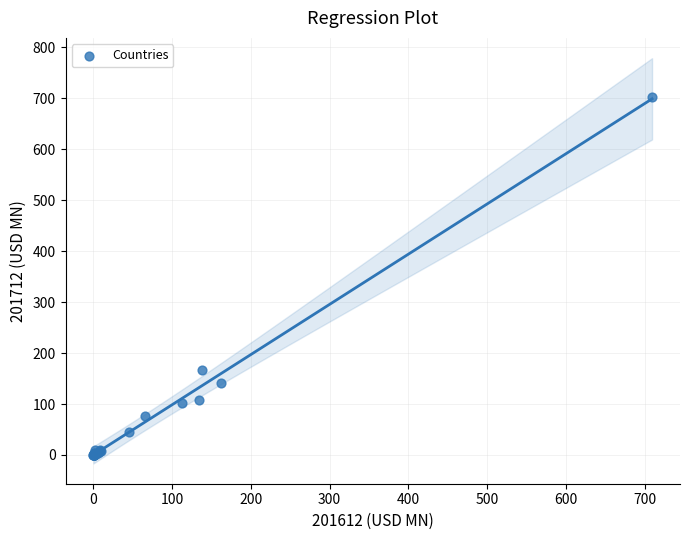

What Y value in the scatter plot is closest to 350?

167.0